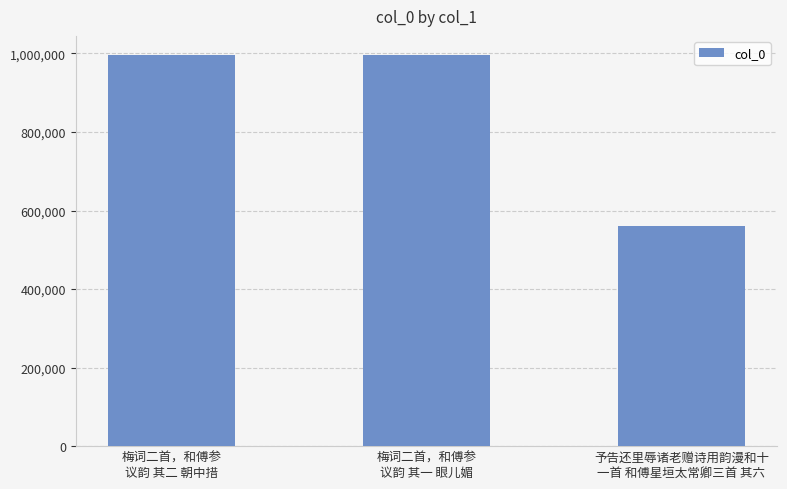

What is the sum of all values?

2549299